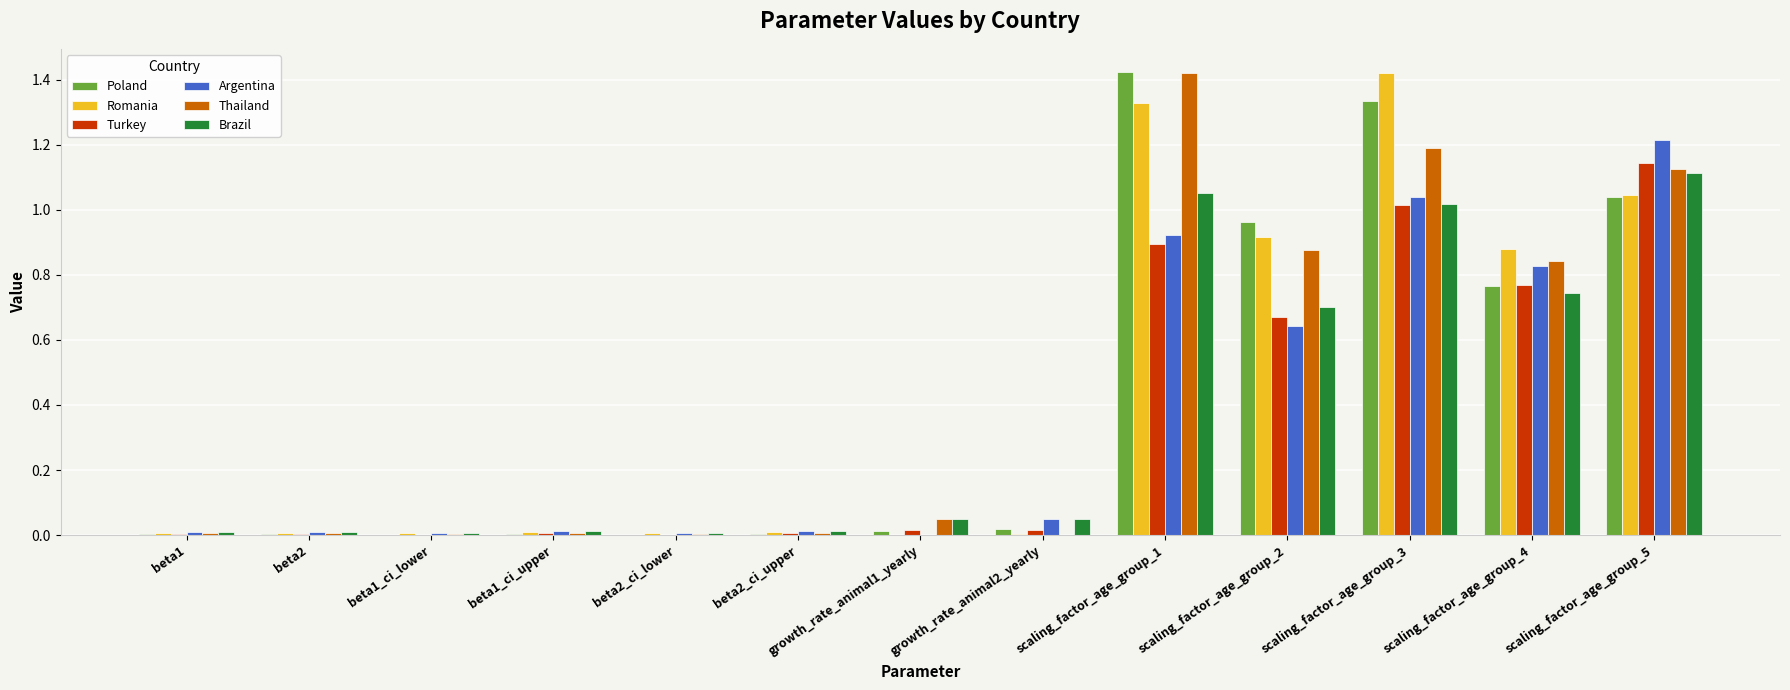

The value of Romania at beta1_ci_lower is 0.0. True or false?

True